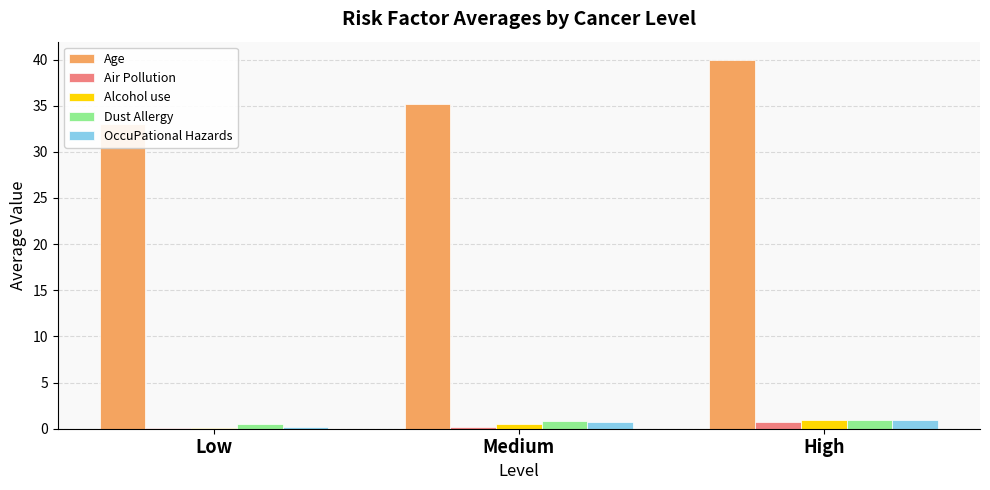

Is the value of Age at Low greater than the value of Dust Allergy at Low?

Yes